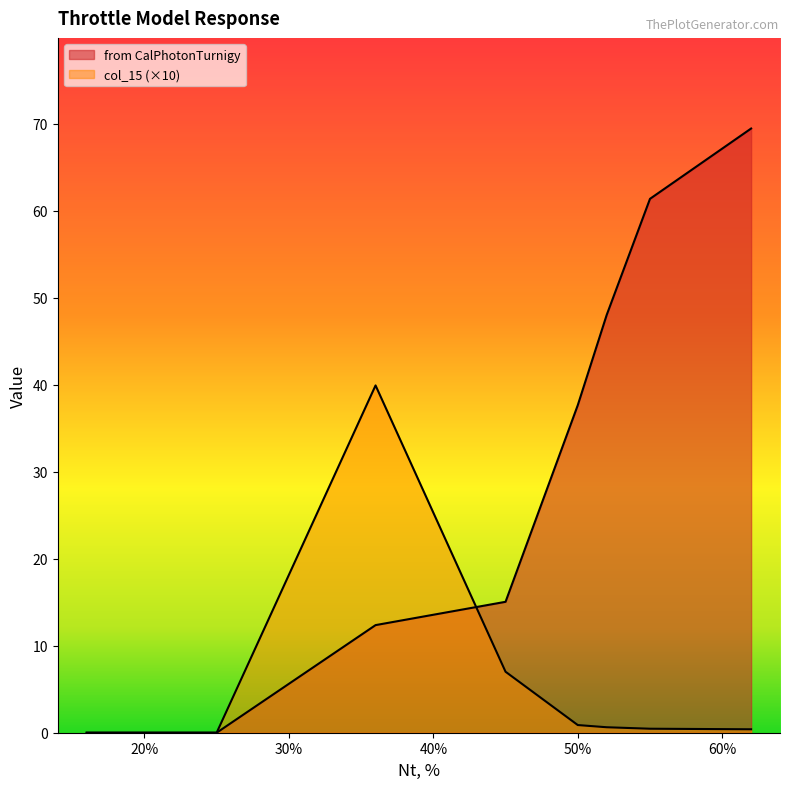

List the series in order of their peak value, highest first.

from CalPhotonTurnigy, col_15